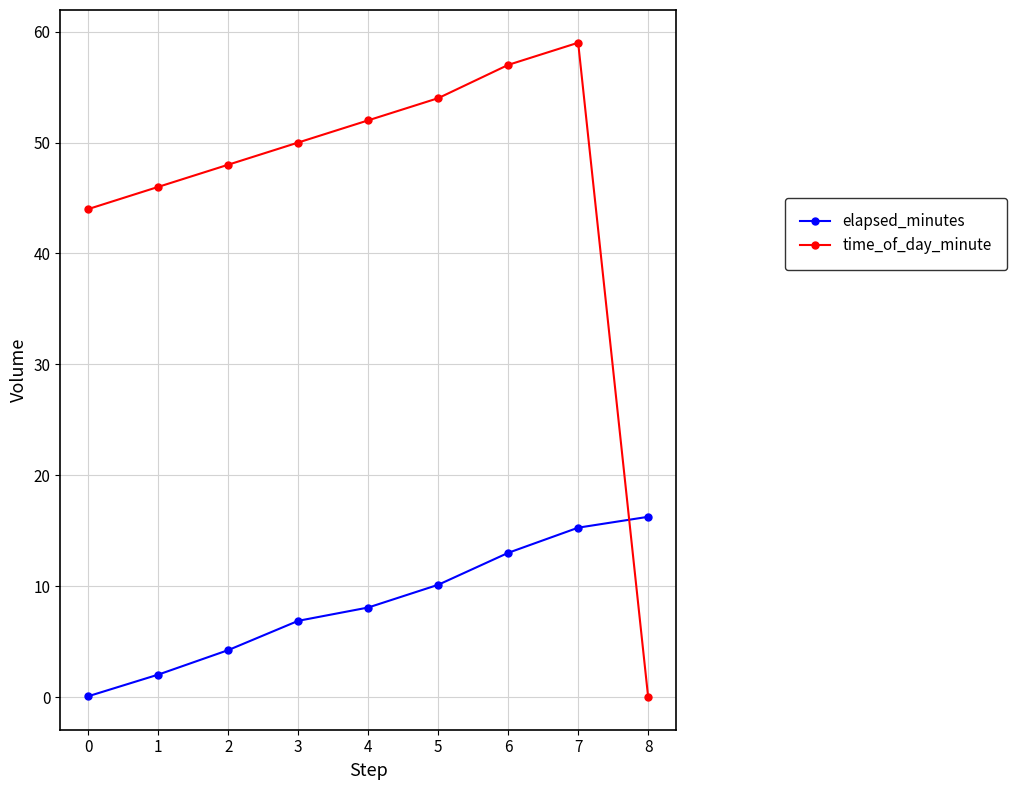

True or false: time_of_day_minute has more than 0 points higher than both neighbors.

True